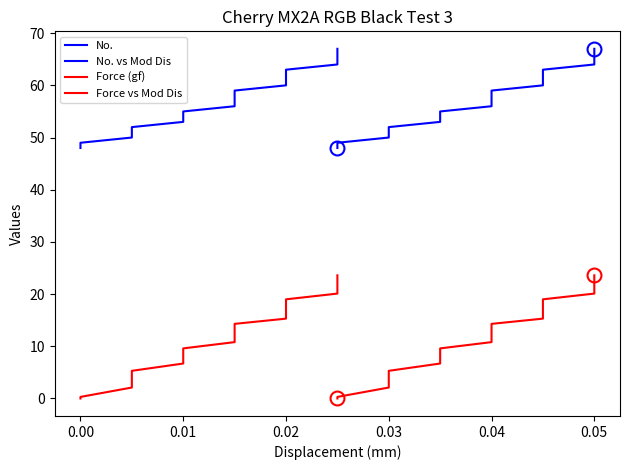

What is the average value of the Force (gf) series?

12.1